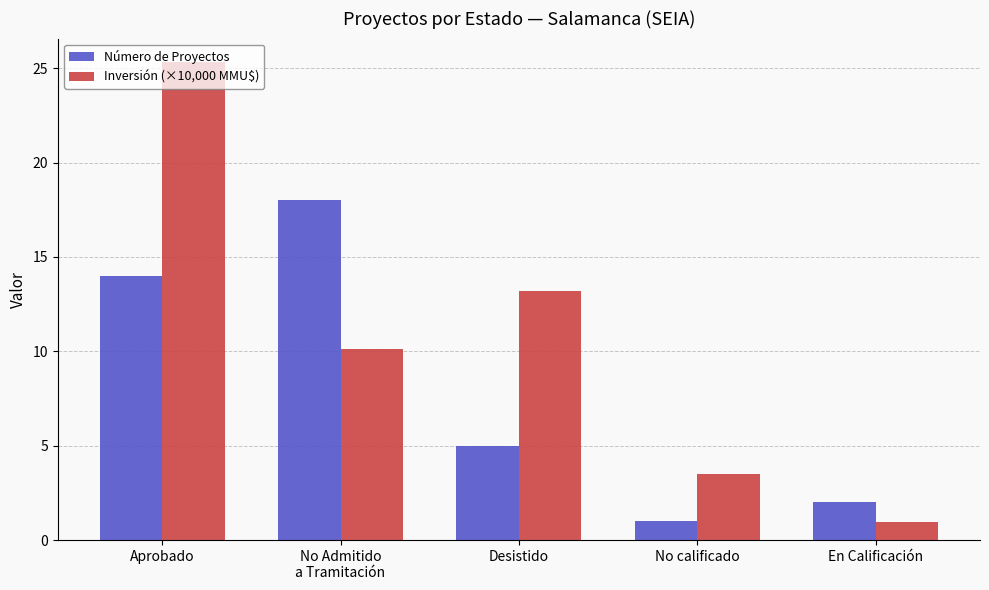

Reading right to left, transcribe all the data shown in this chart.

Número de Proyectos: 2.0	1.0	5.0	18.0	14.0
Inversión (×10,000 MMU$): 1.0	3.5	13.2	10.1	25.3